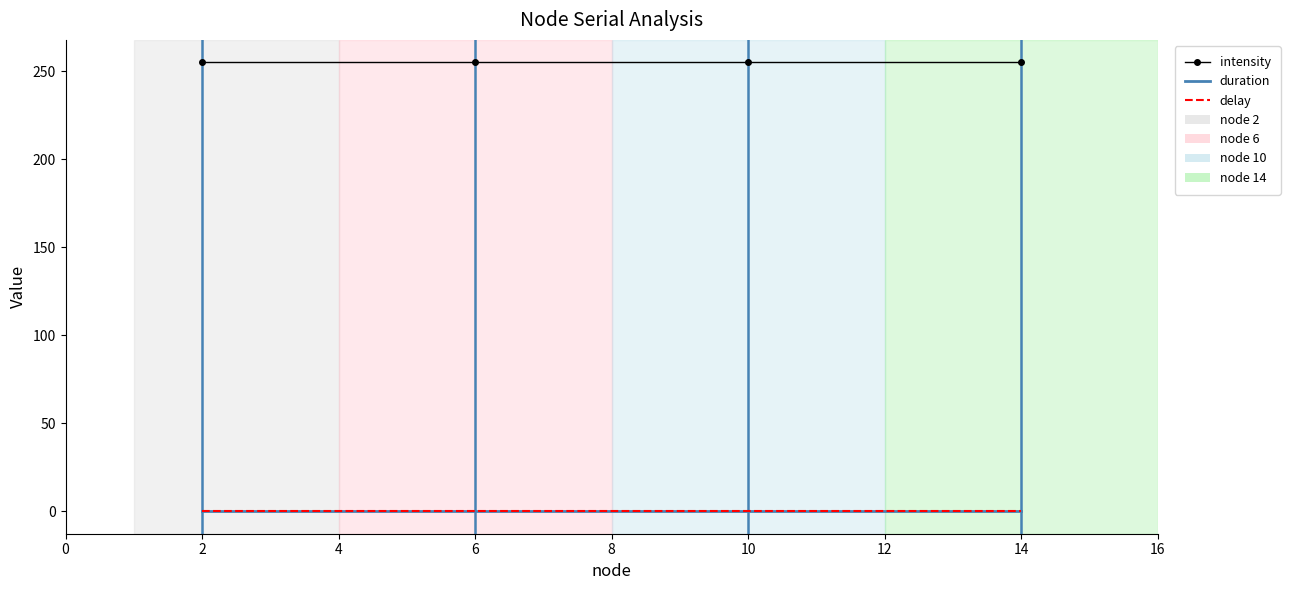

How many data points does each series have?

4